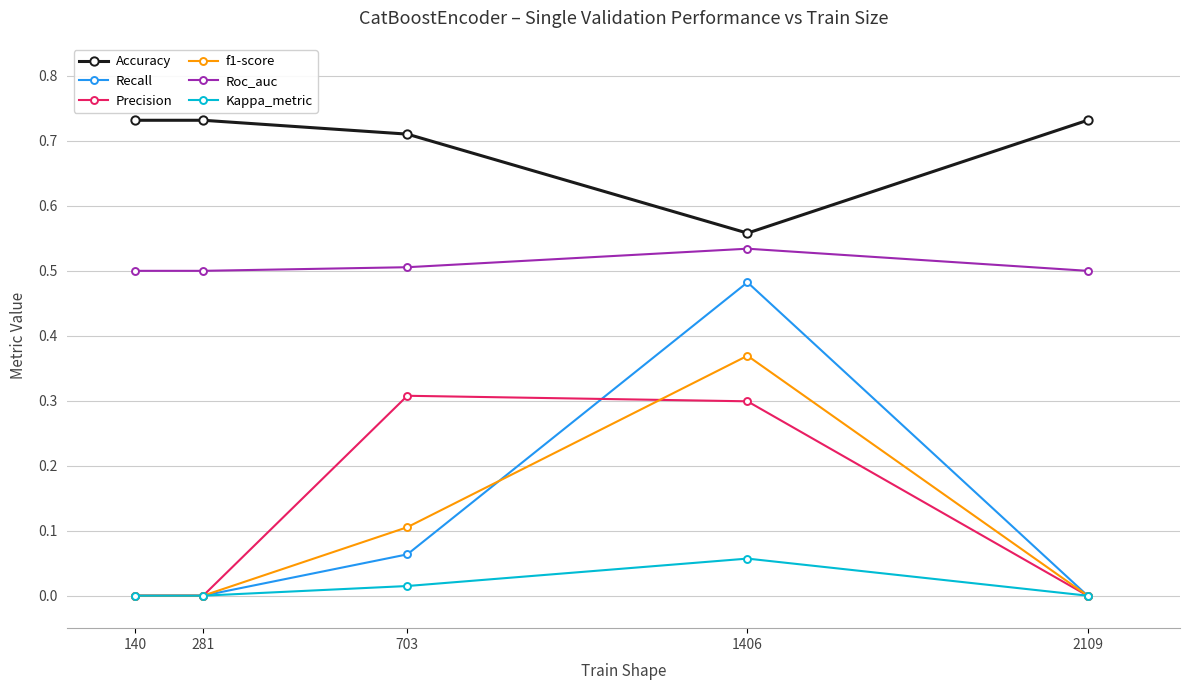

The Roc_auc series shows 0.5 at 281. True or false?

True